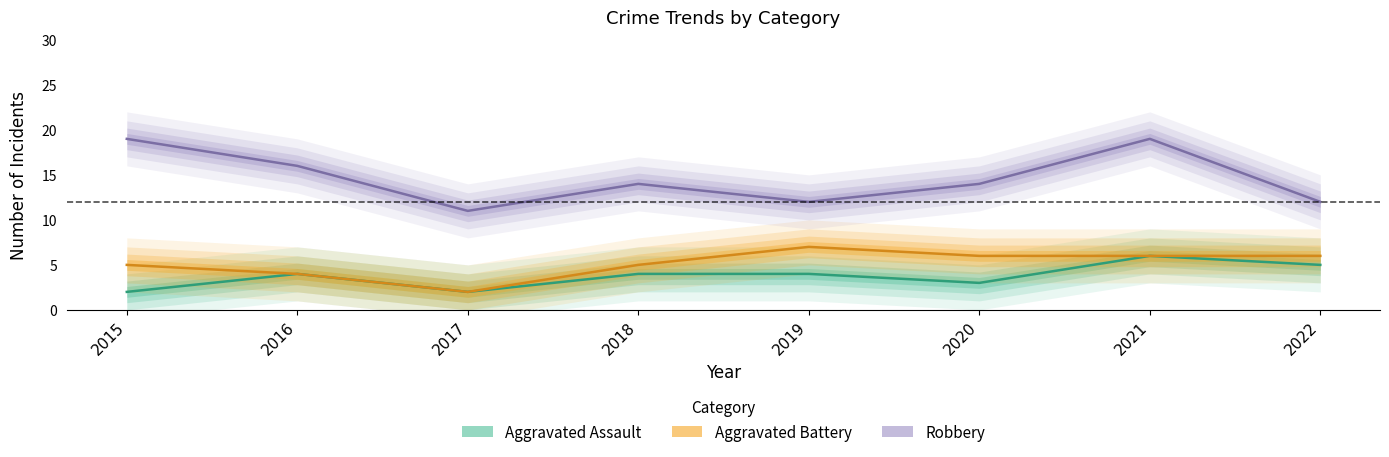

The value of Aggravated Battery at 2016 is 2. True or false?

False